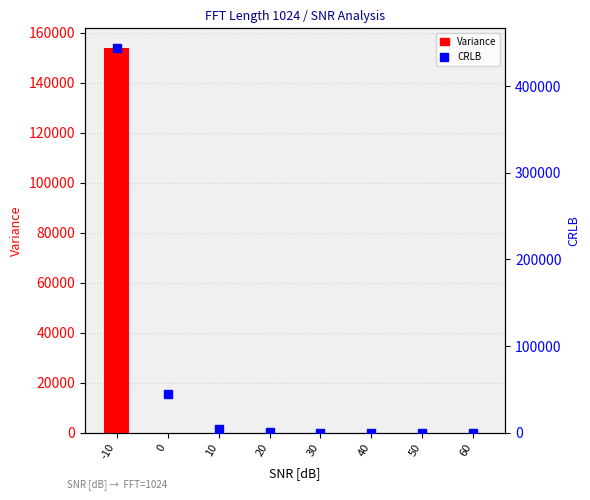

Which has a higher value, 20 or 30?

20